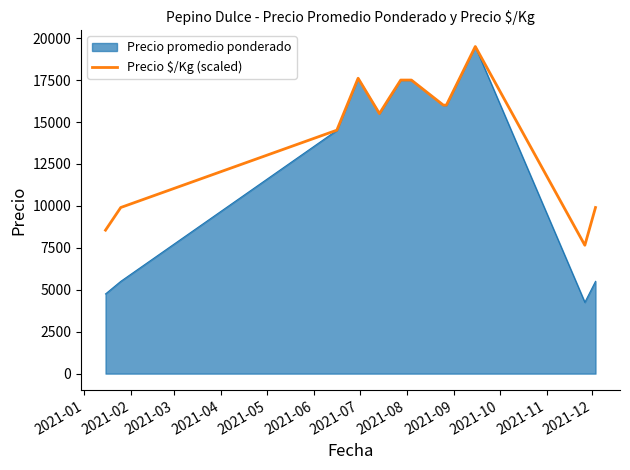

What is the smallest value displayed?

4250.0